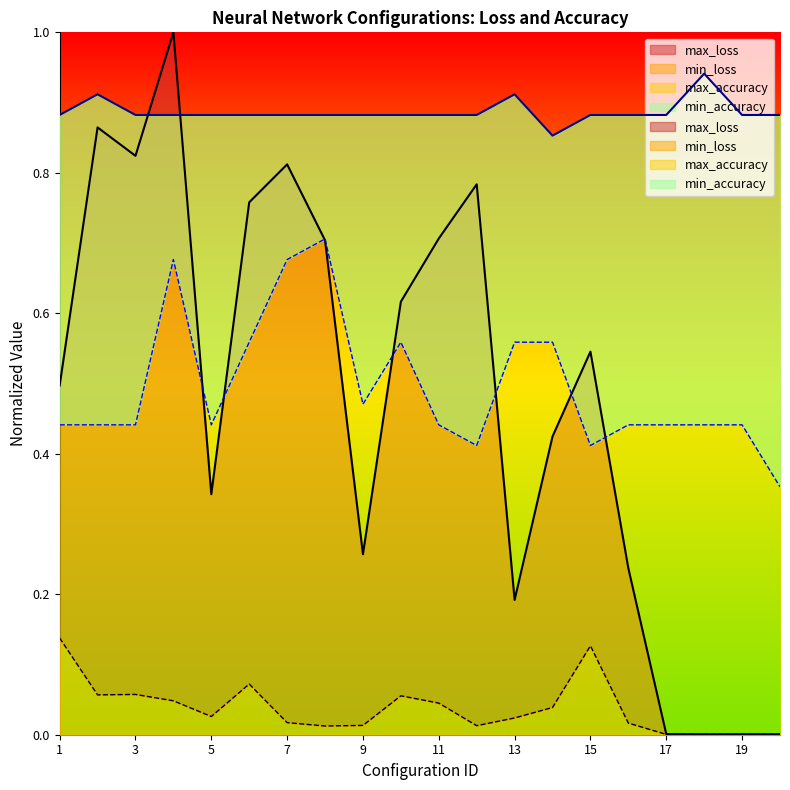

At 1, list the series in order from largest to smallest.

max_accuracy, max_loss, min_accuracy, min_loss